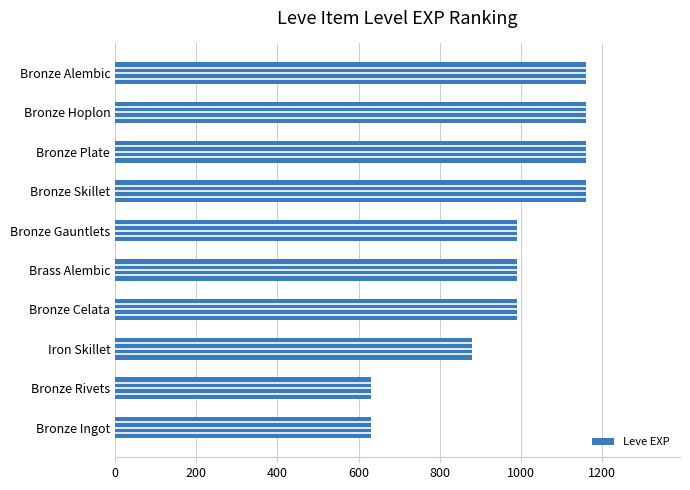

How many values are between 880 and 1160?

8